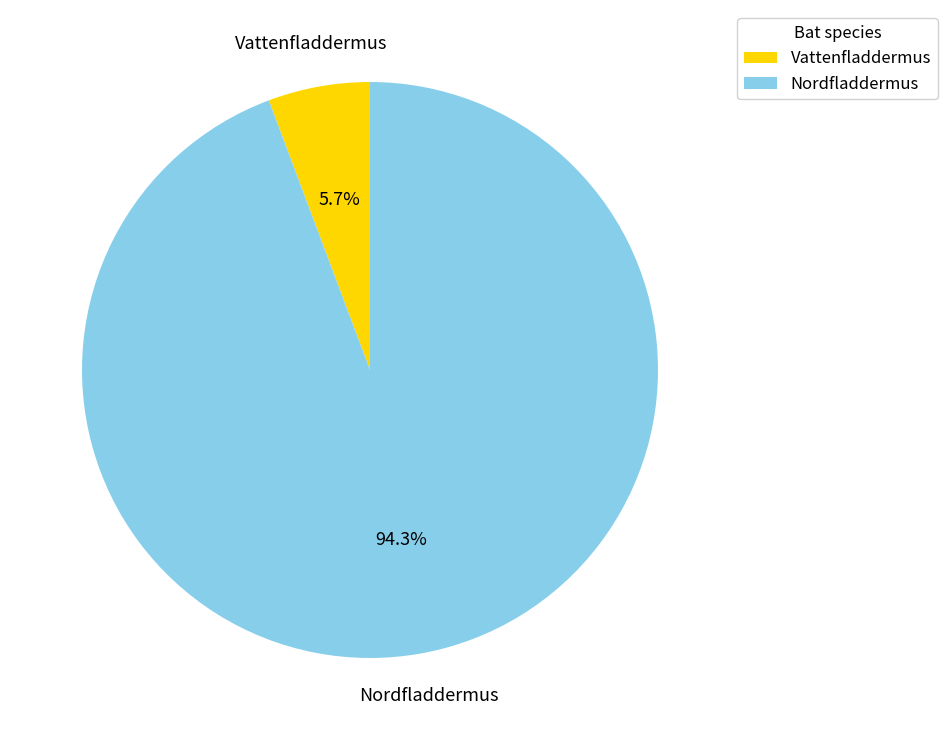

To the nearest percent, what percentage of the pie is Nordfladdermus?

94%